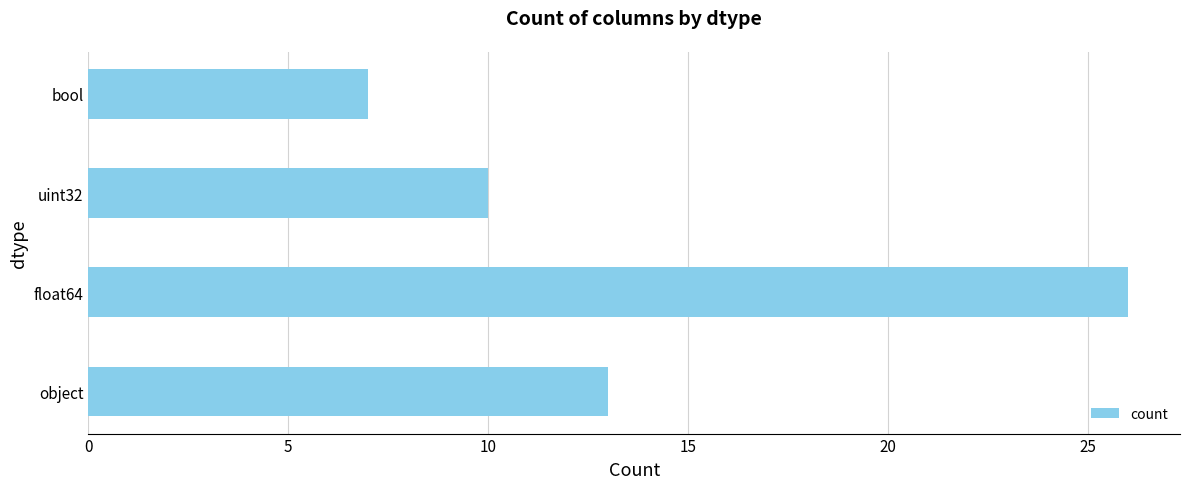

List the labels in order of value, smallest first.

bool, uint32, object, float64